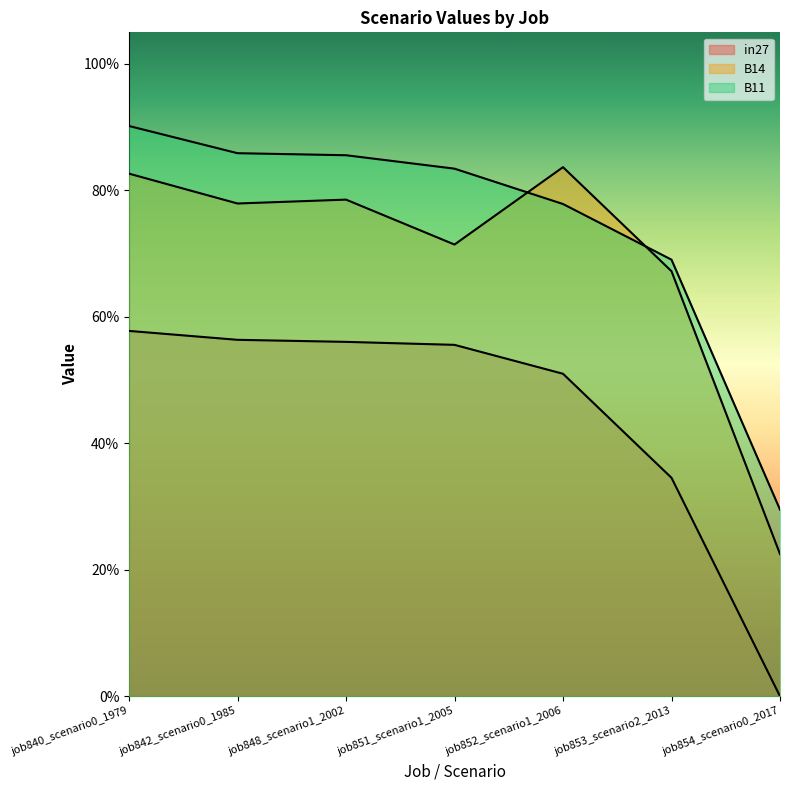

Rank the series by their maximum value, from lowest to highest.

in27, B14, B11